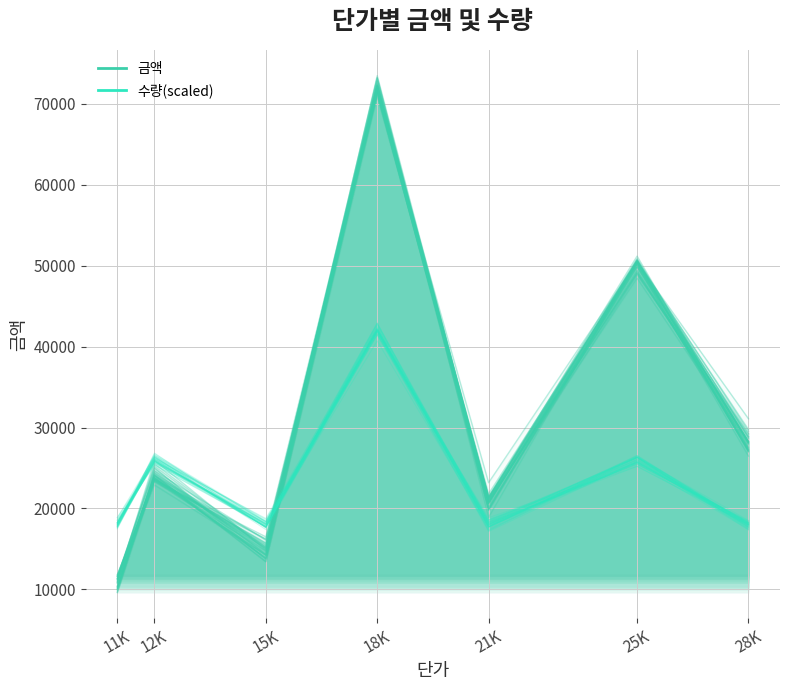

What is the difference between the second highest and minimum values in the 금액 series?

38415.3